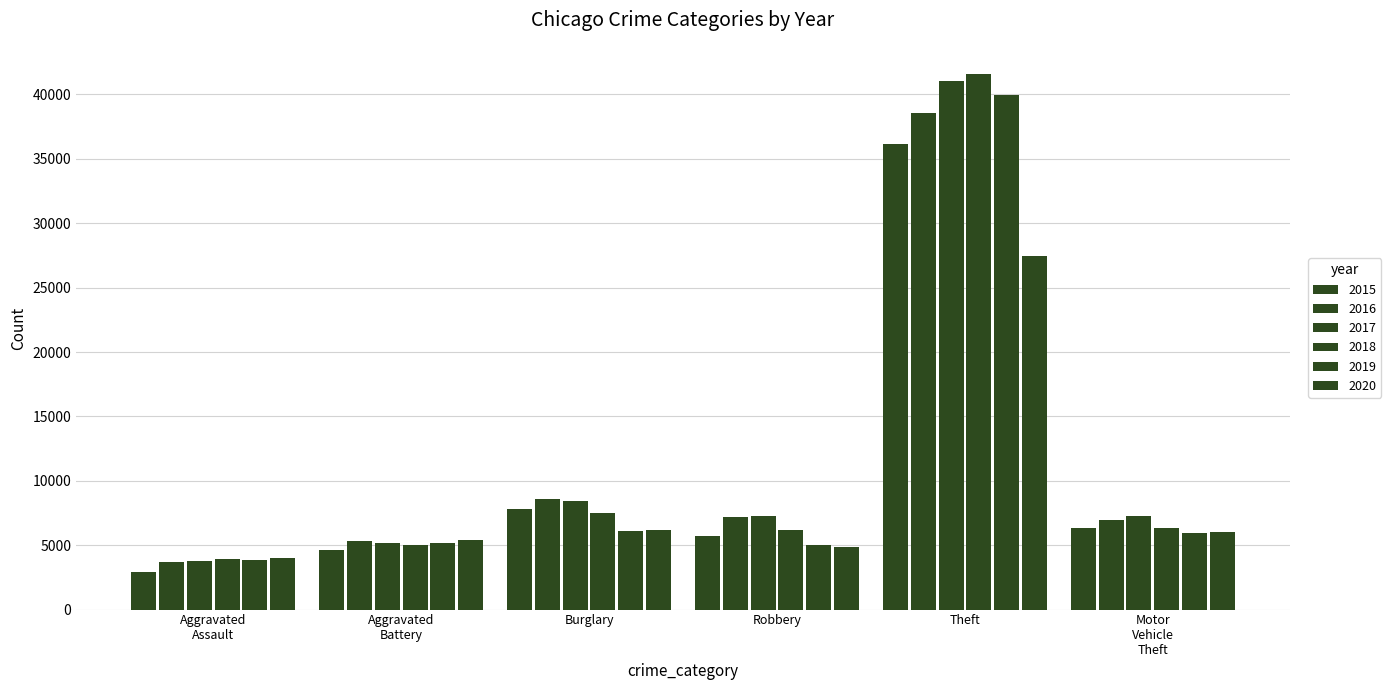

Reading left to right, transcribe all the data shown in this chart.

Aggravated Assault: 2908	3673	3795	3945	3886	4023
Aggravated Battery: 4609	5299	5191	5034	5187	5392
Burglary: 7837	8594	8459	7529	6088	6154
Robbery: 5684	7226	7293	6218	5046	4863
Theft: 36140	38587	41080	41617	39992	27464
Motor Vehicle Theft: 6356	6934	7258	6341	5927	5991